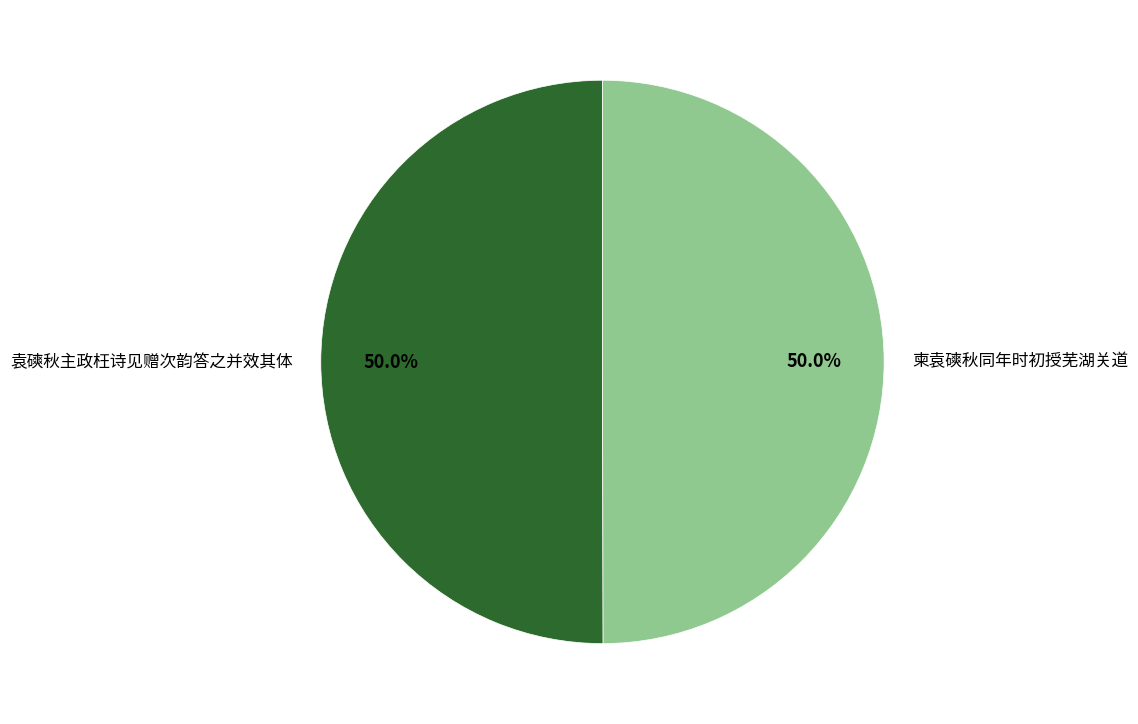

What portion of the pie excludes 袁磢秋主政枉诗见赠次韵答之并效其体?

50.0%